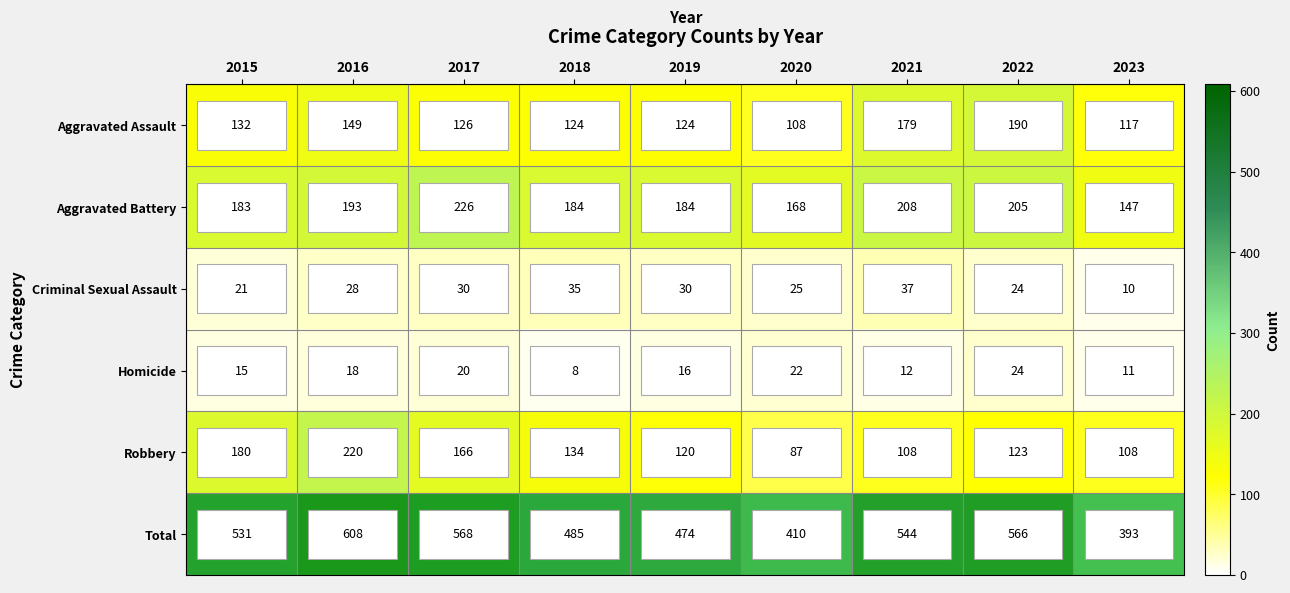

The value of Homicide at 2023 is 11. True or false?

True